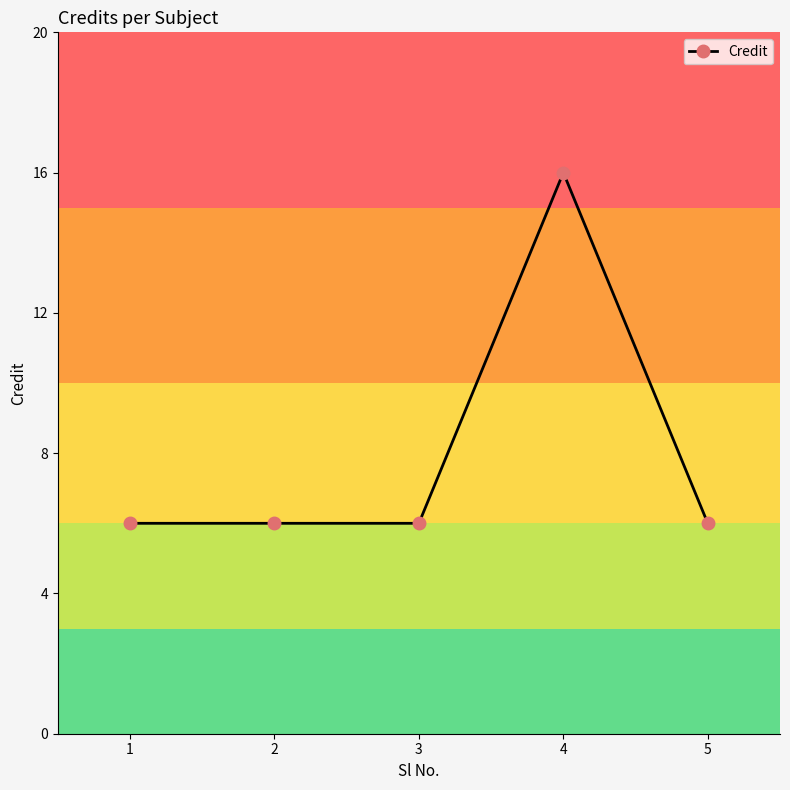

Approximately how many times larger is the value at 2 compared to 5?

1.0